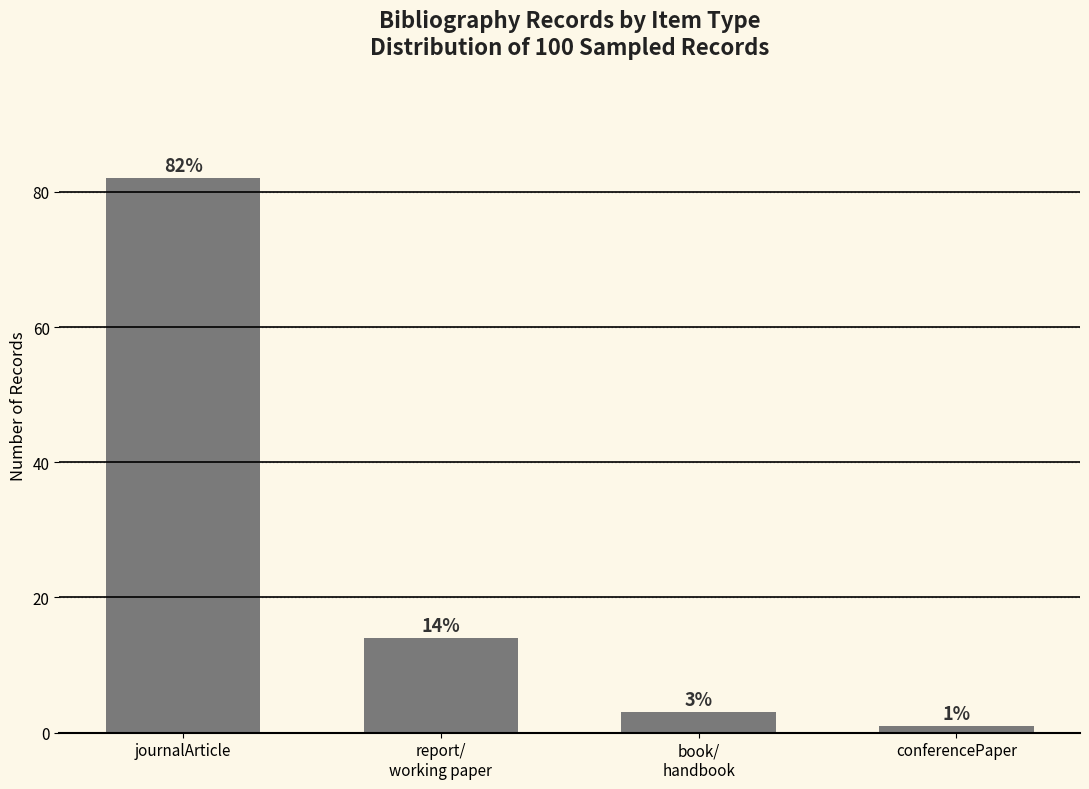

What is the label of the 4th bar from the left?

conferencePaper